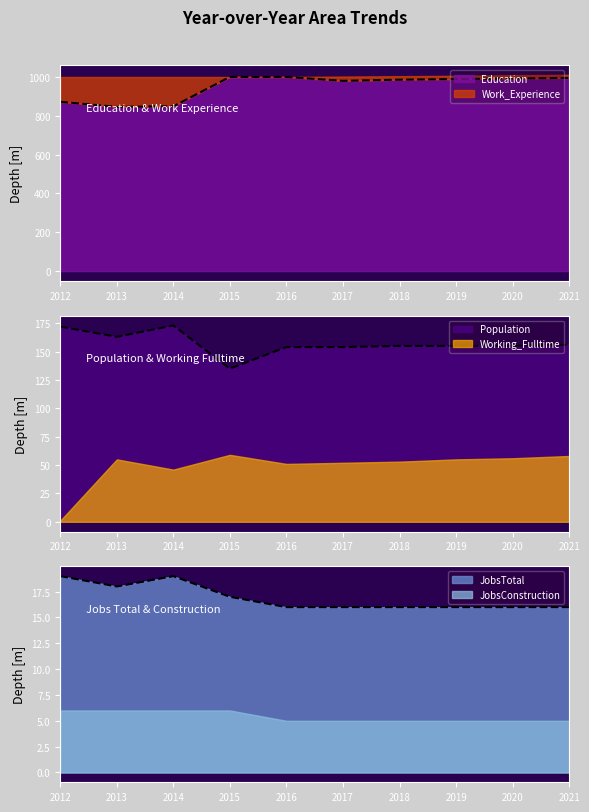

How many interior local peaks does the JobsTotal series have?

1